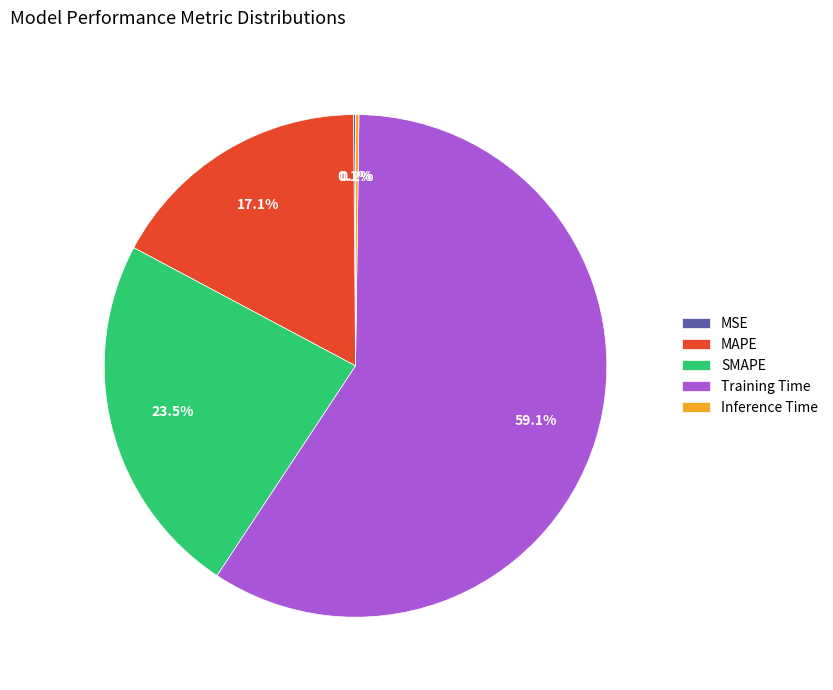

Which slice represents more than half of the pie?

Training Time